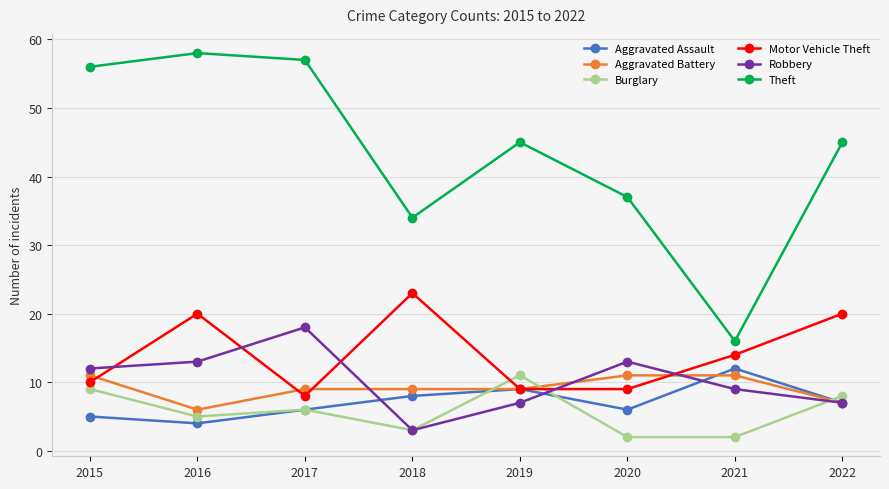

Reading left to right, what are all the values shown in this chart?

Aggravated Assault: 5	4	6	8	9	6	12	7
Aggravated Battery: 11	6	9	9	9	11	11	7
Burglary: 9	5	6	3	11	2	2	8
Motor Vehicle Theft: 10	20	8	23	9	9	14	20
Robbery: 12	13	18	3	7	13	9	7
Theft: 56	58	57	34	45	37	16	45